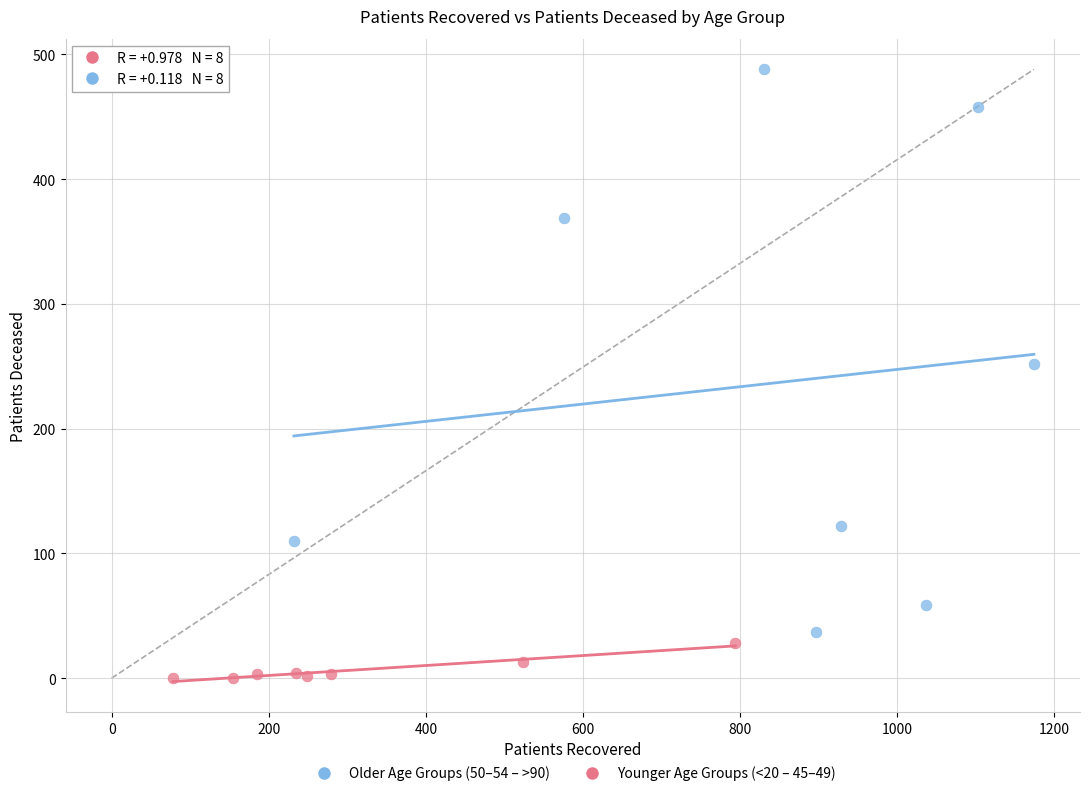

What are all the series names shown in the legend?

Older Age Groups (50–54 – >90), Younger Age Groups (<20 – 45–49)